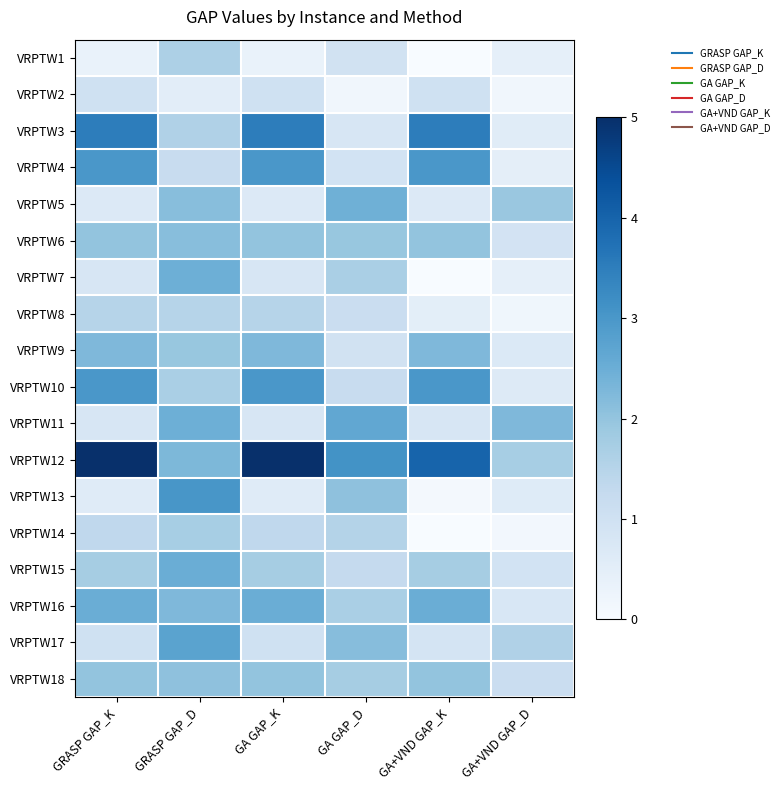

Which has a higher value, GA GAP_K or GRASP GAP_K?

GA GAP_K